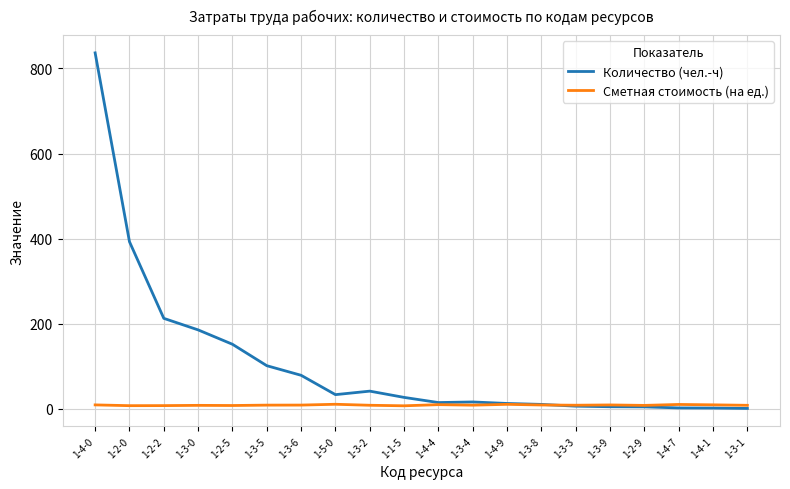

What is the difference between the highest and lowest values at 1-4-0?

826.8